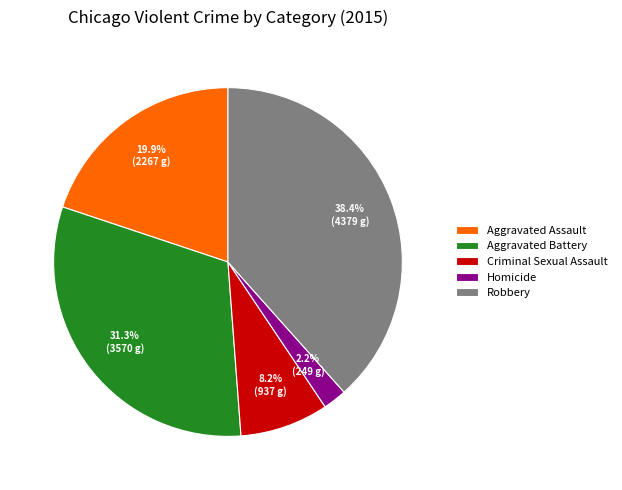

Is Criminal Sexual Assault the majority of the pie?

No